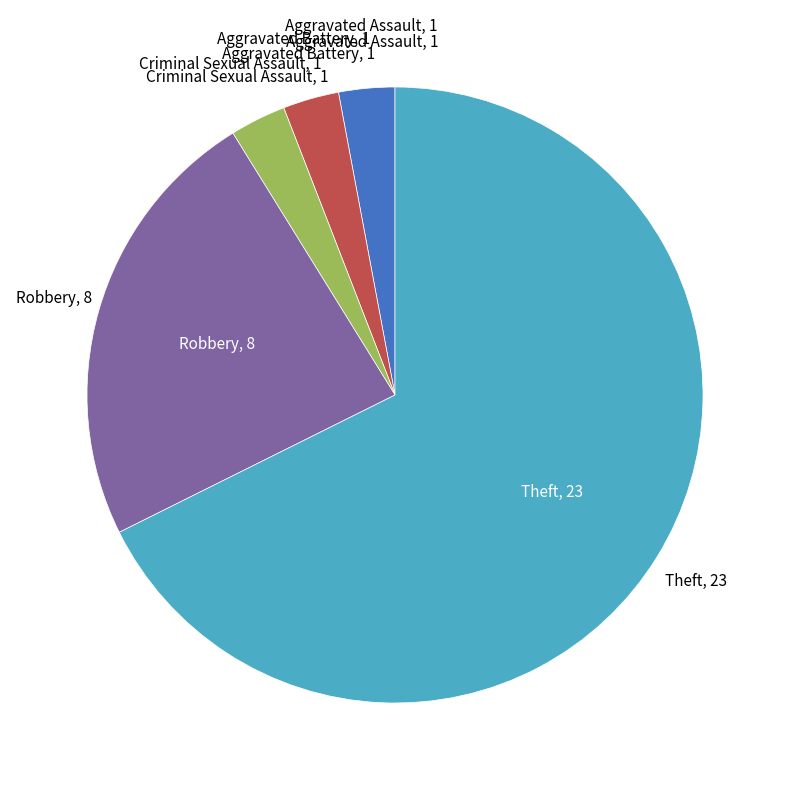

Is there any slice that represents more than half of the pie?

Yes